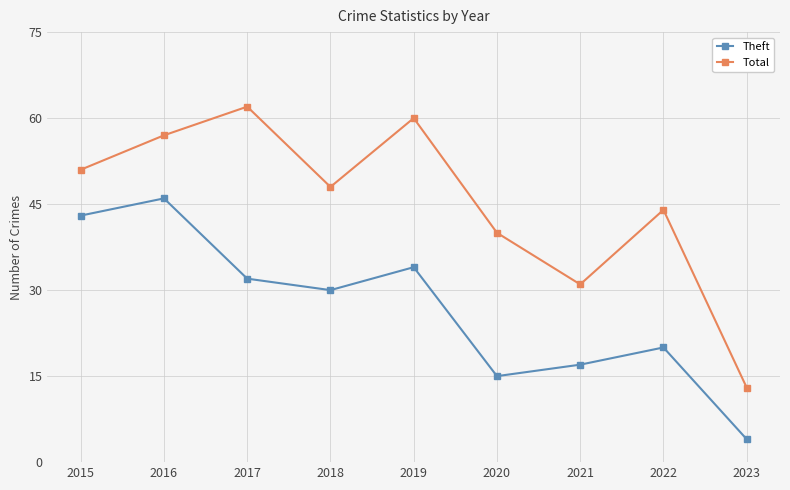

Which series has the largest range (max minus min)?

Total